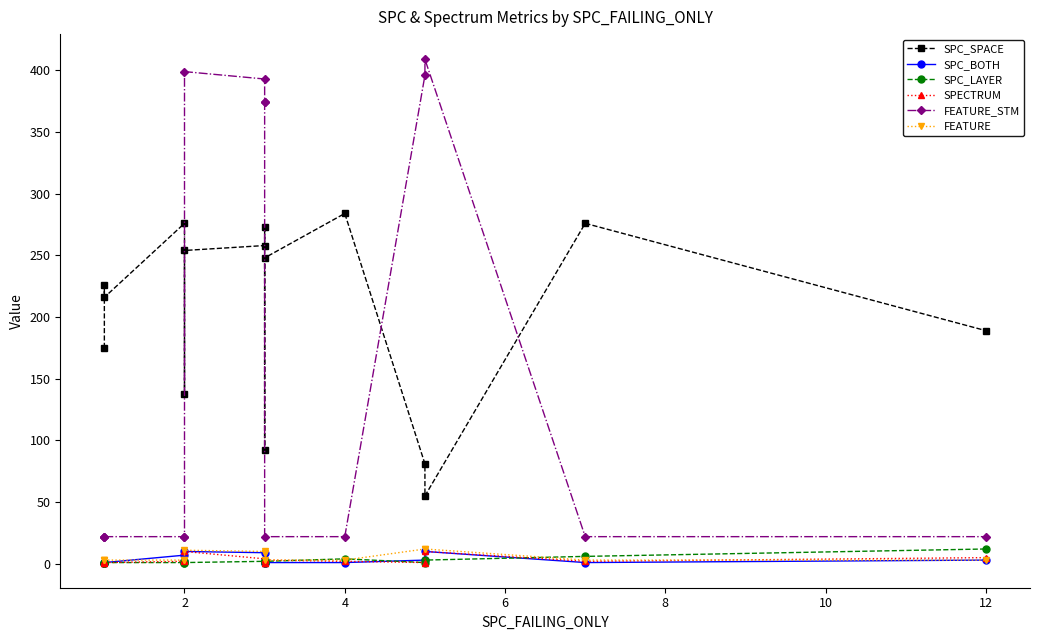

What are all the series names shown in the legend?

SPC_SPACE, SPC_BOTH, SPC_LAYER, SPECTRUM, FEATURE_STM, FEATURE